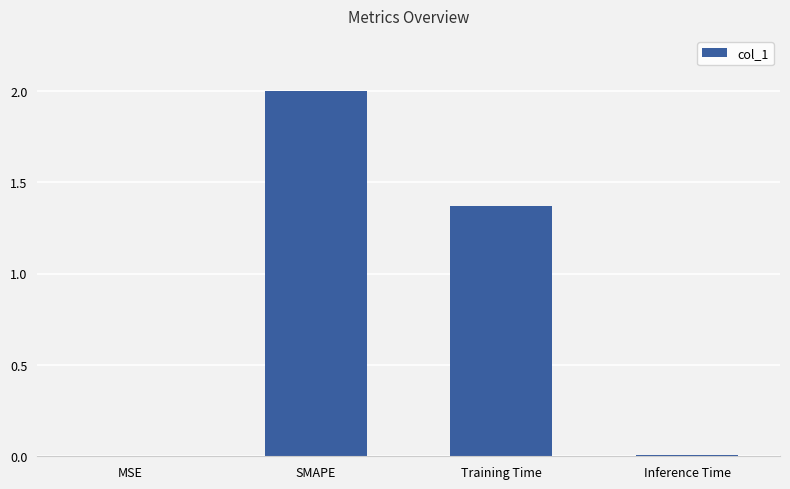

How many series are shown in this chart?

1